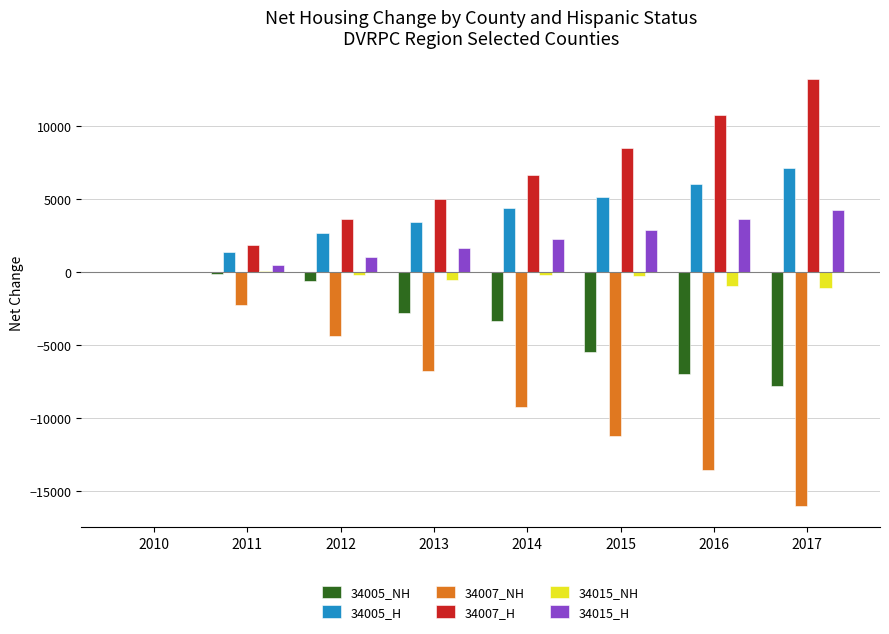

How many distinct data groups are displayed?

6